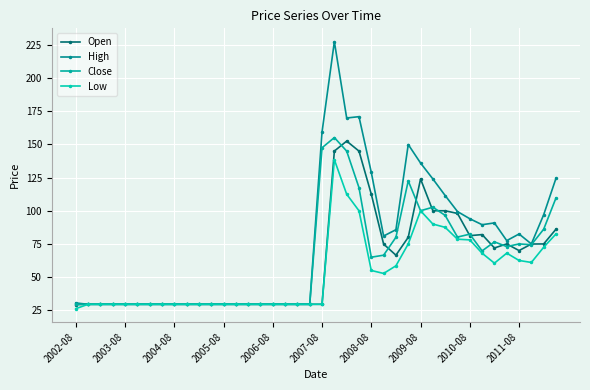

Does the chart have visible grid lines?

Yes